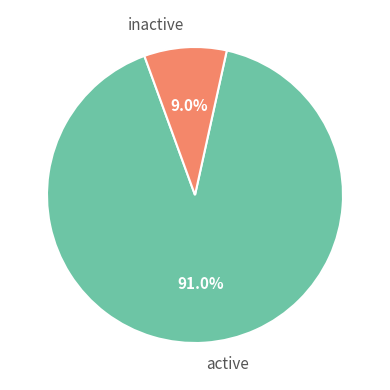

Which category has the biggest portion of the pie?

active